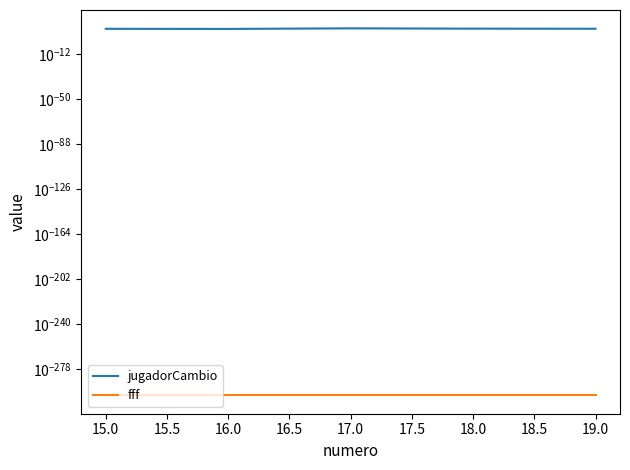

True or false: jugadorCambio and fff intersect in this chart.

False